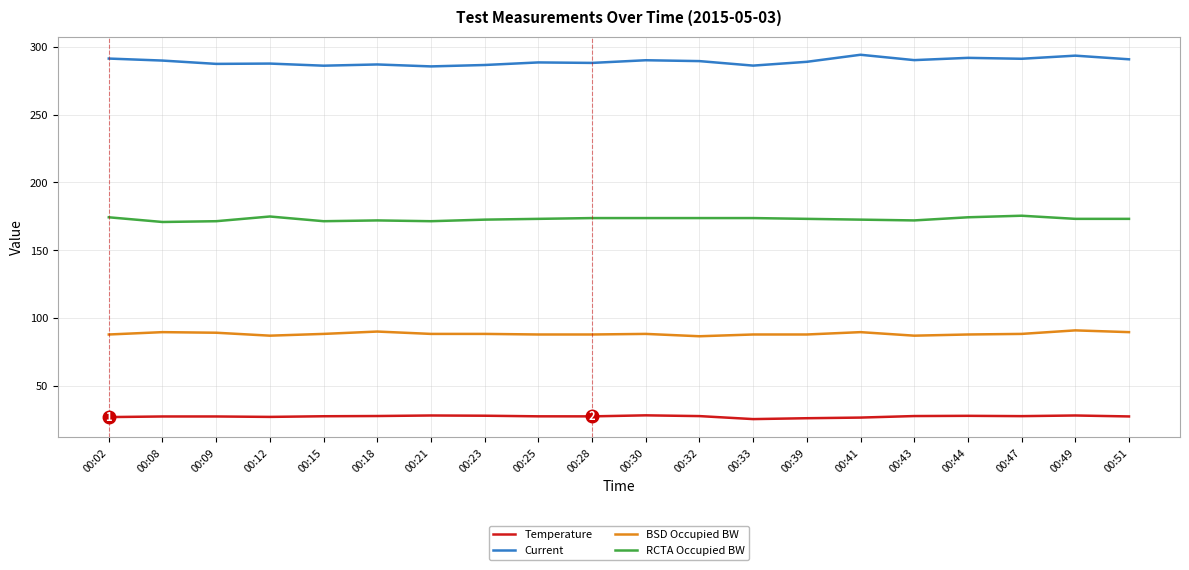

The RCTA Occupied BW series shows 290.4 at 00:30. True or false?

False